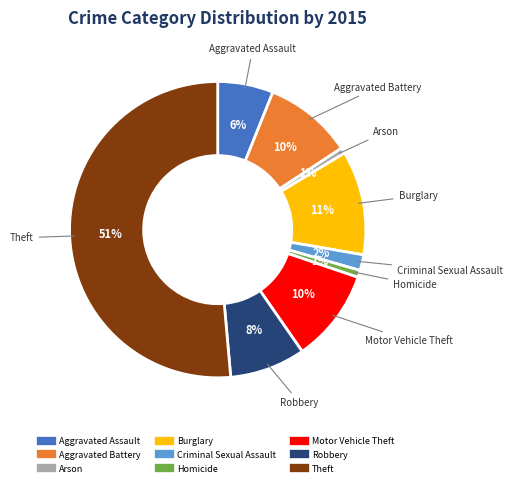

How many segments does this pie chart have?

9